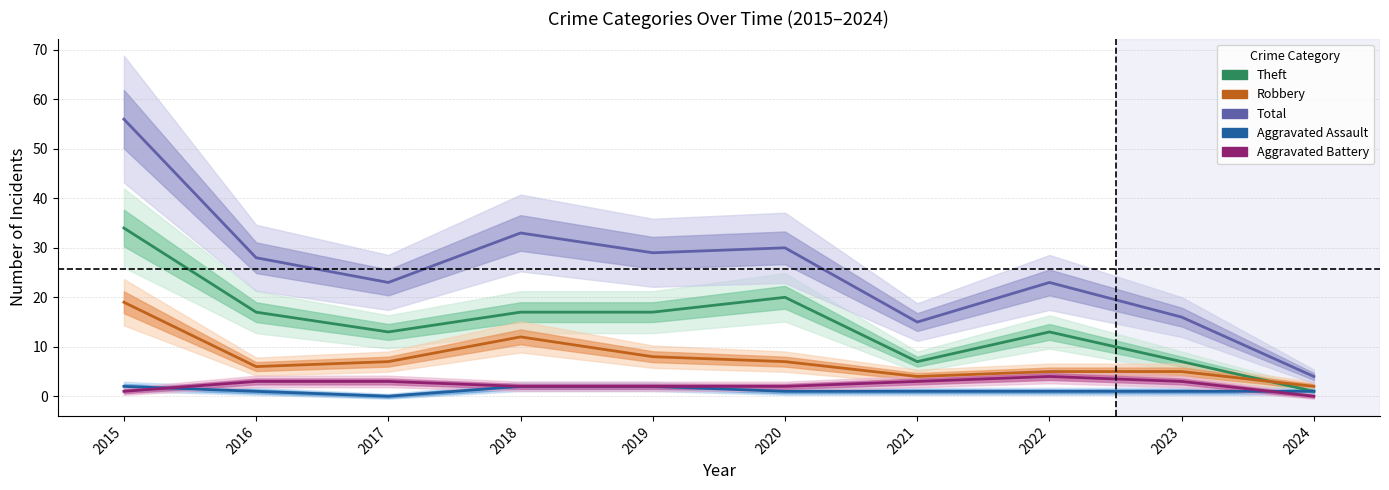

True or false: Total and Aggravated Assault intersect in this chart.

False